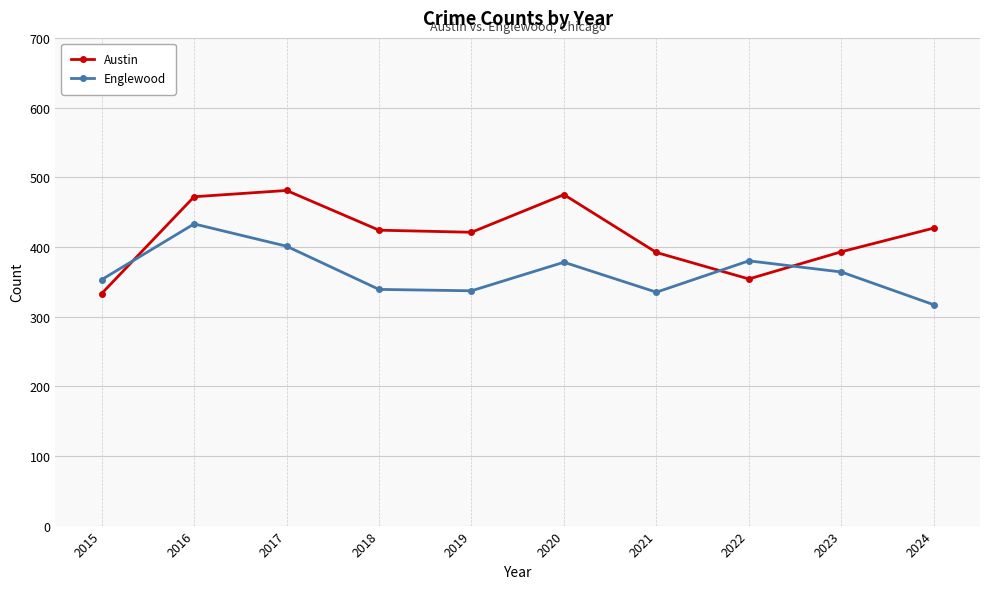

The Englewood series shows 433 at 2016. True or false?

True